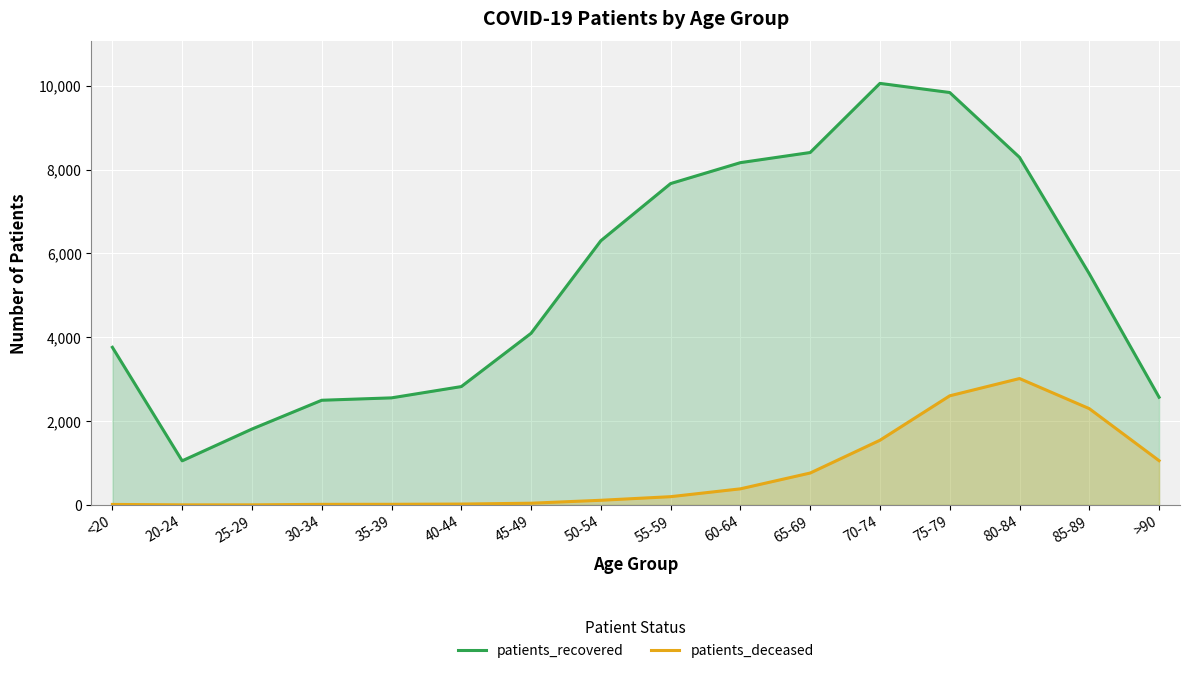

Which series changed the most between 55-59 and 70-74?

patients_recovered